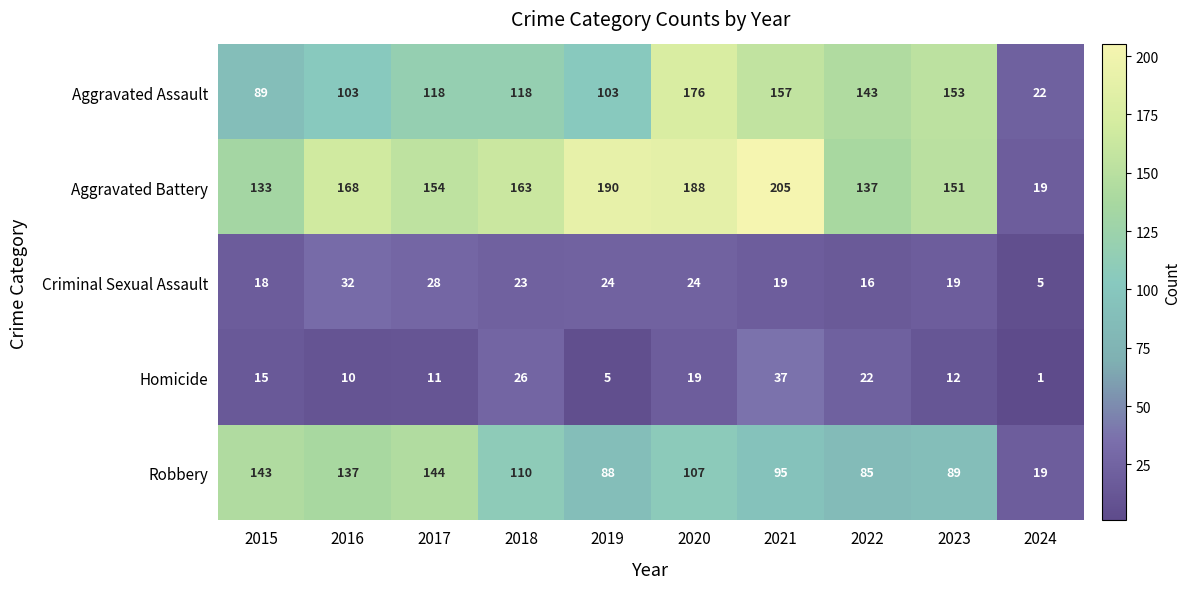

The Homicide series shows 37 at 2021. True or false?

True